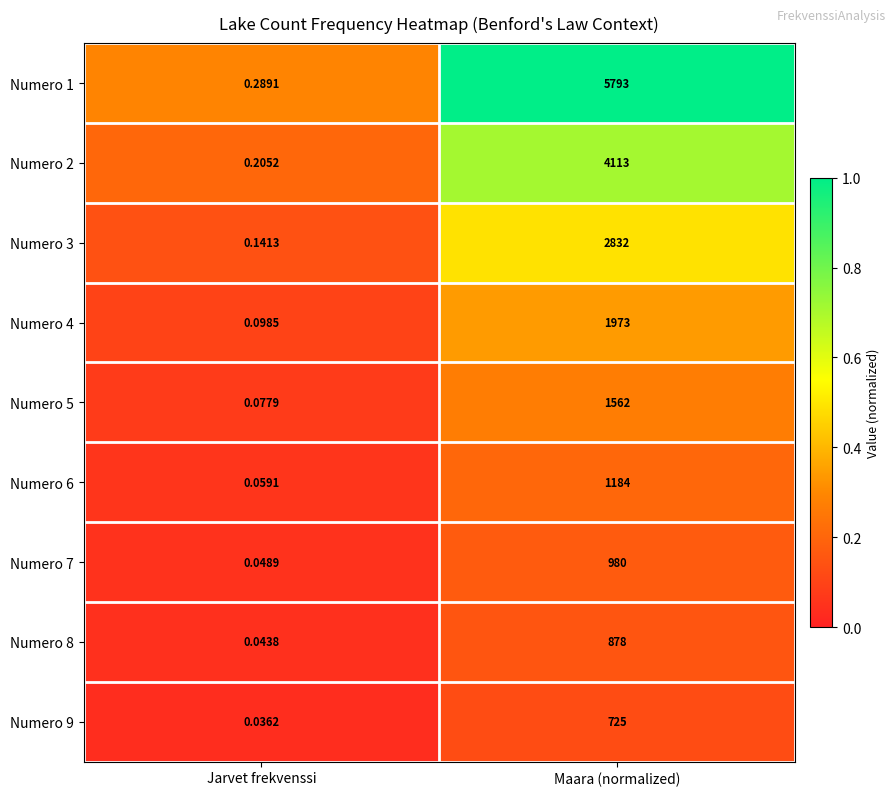

At which label is Numero 4 closest to 986?

Jarvet frekvenssi